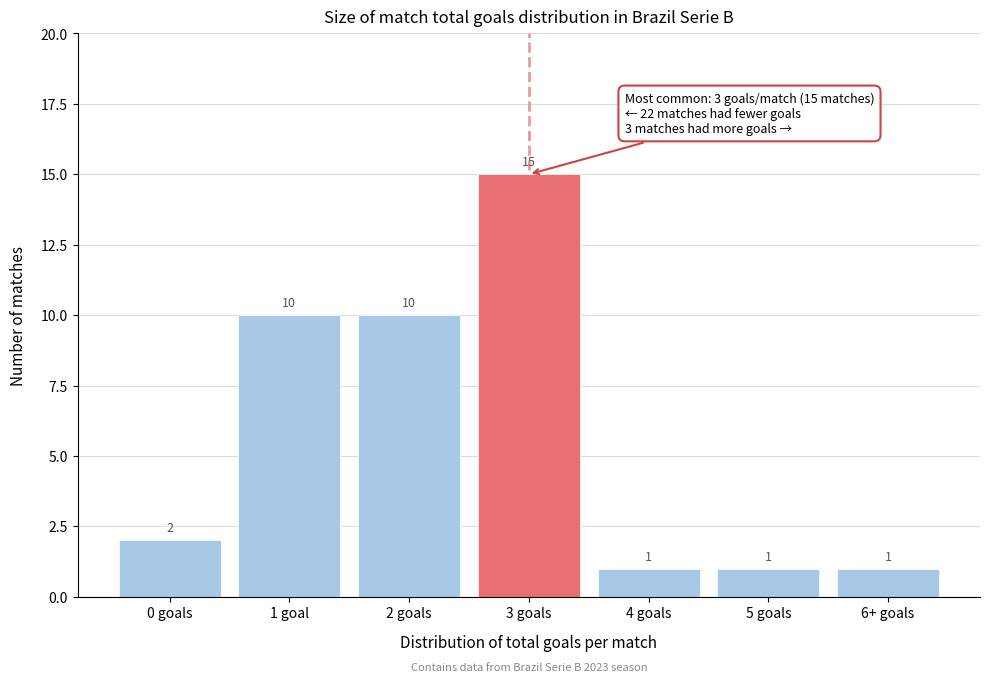

Reading left to right, list all the values displayed in this chart.

2	10	10	15	1	1	1